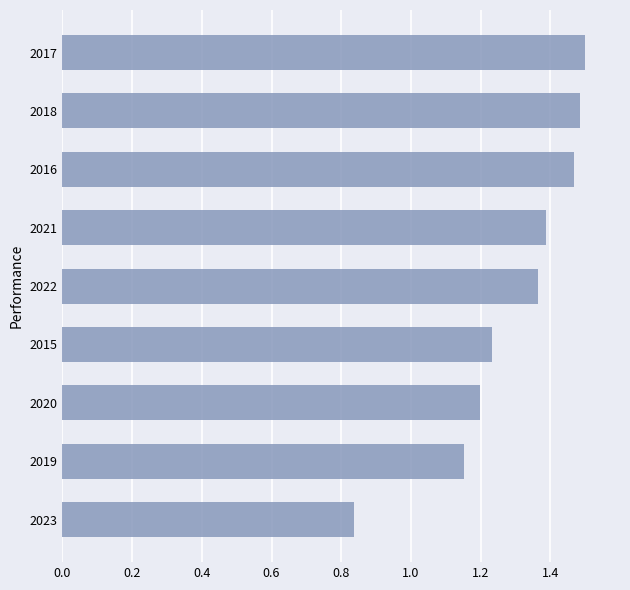

How many series are shown in this chart?

1